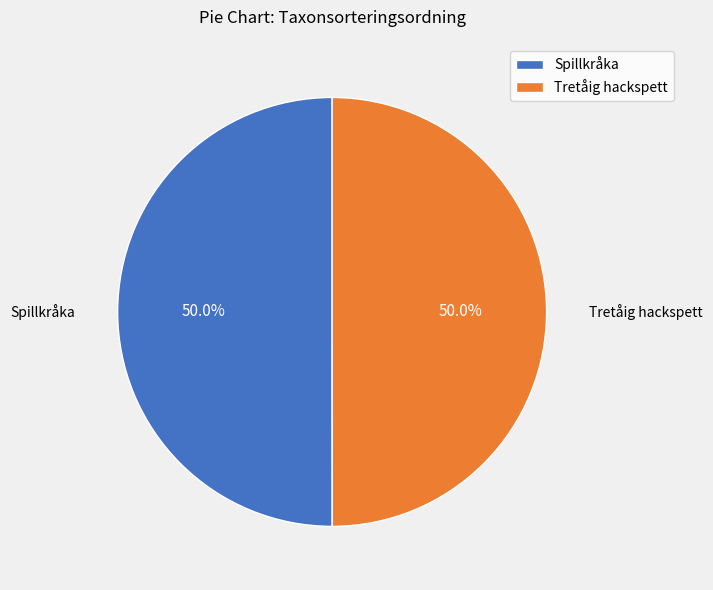

Combined, what portion of the pie is Tretåig hackspett and Spillkråka?

100.0%